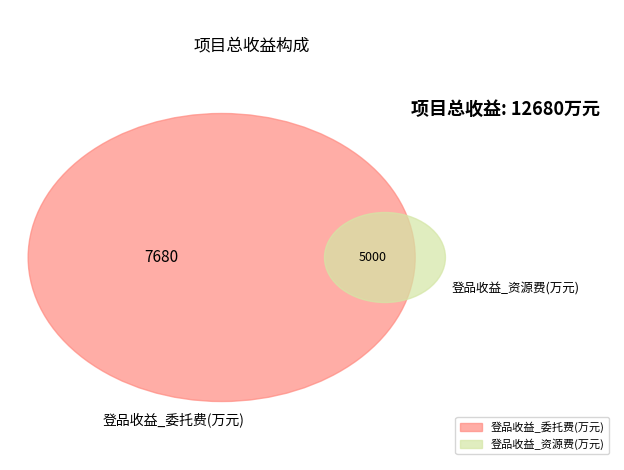

Combined, do 登品收益_委托费(万元) and 登品收益_资源费(万元) account for over 50%?

Yes